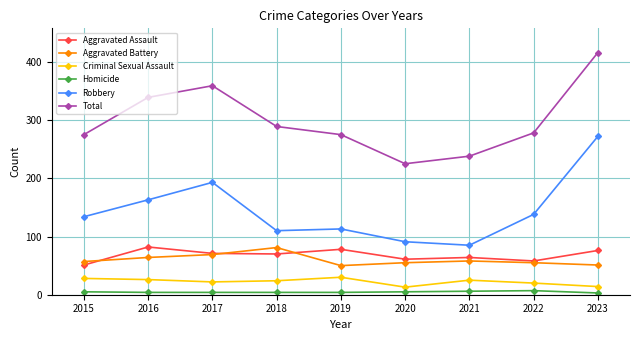

How many values in the Aggravated Battery series are below 57?

4